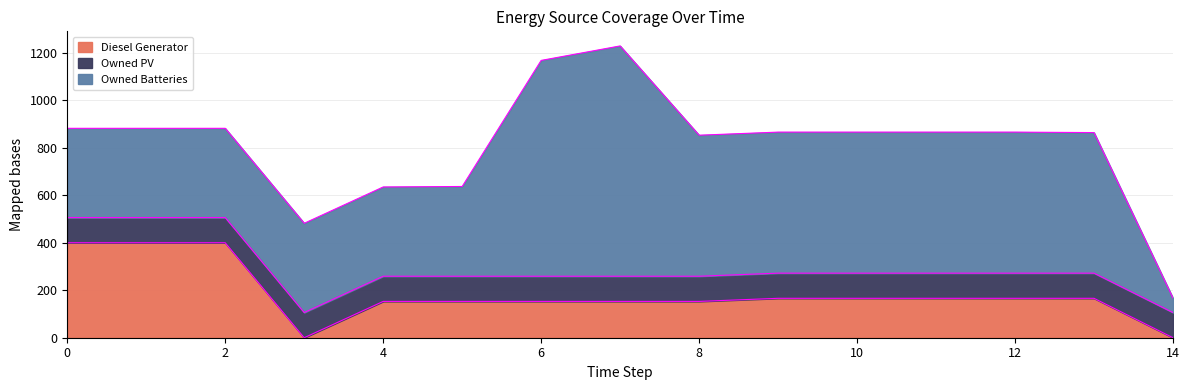

True or false: Owned PV has more than 2 interior local peaks.

False